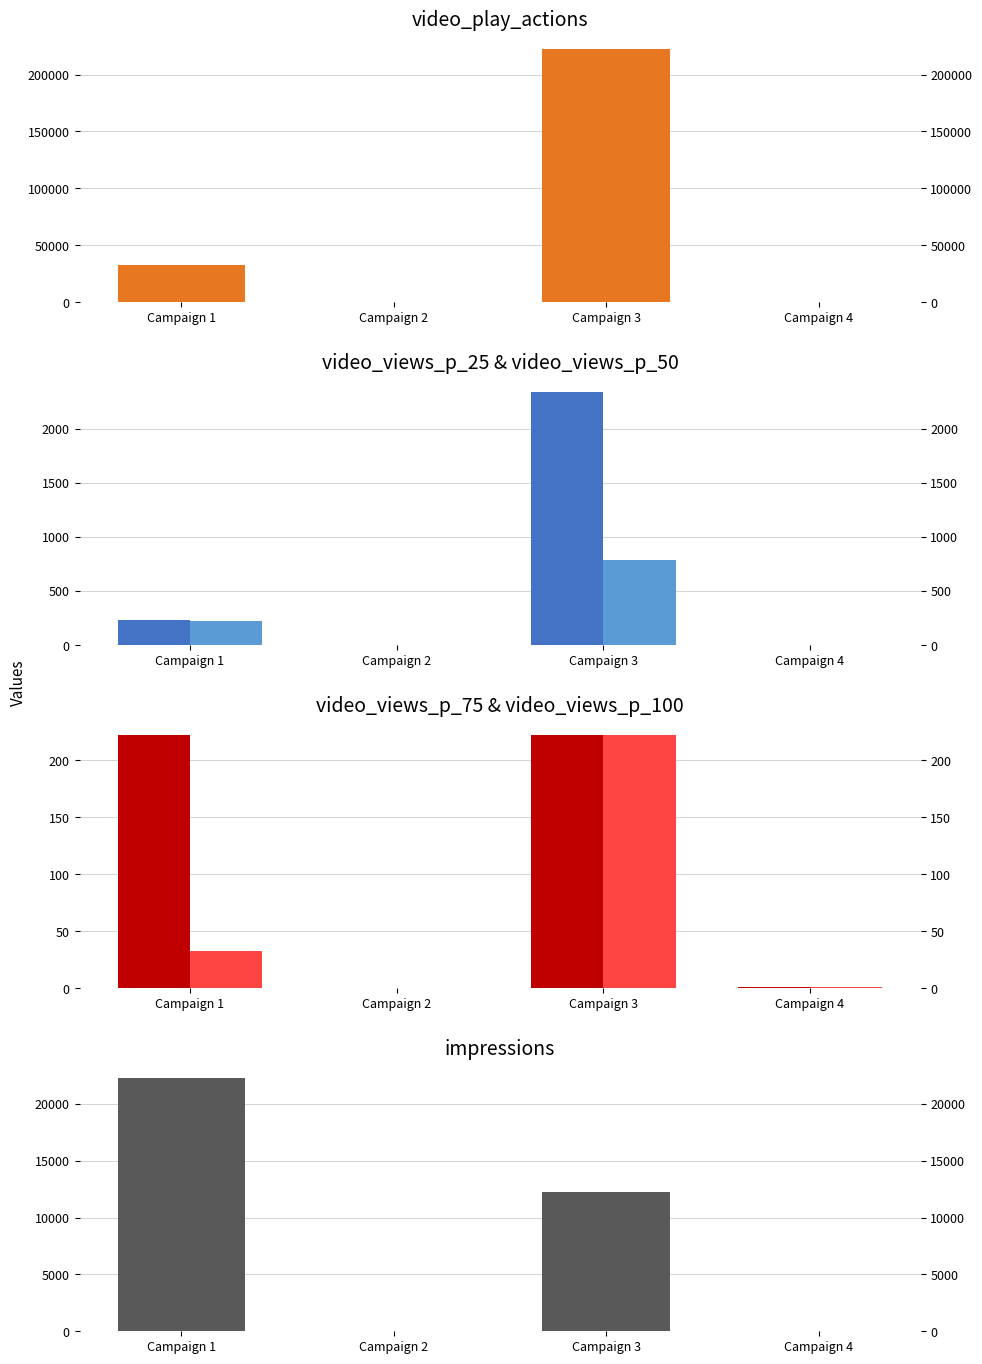

True or false: video_views_p_100 has a value of 1 at Campaign 4.

False